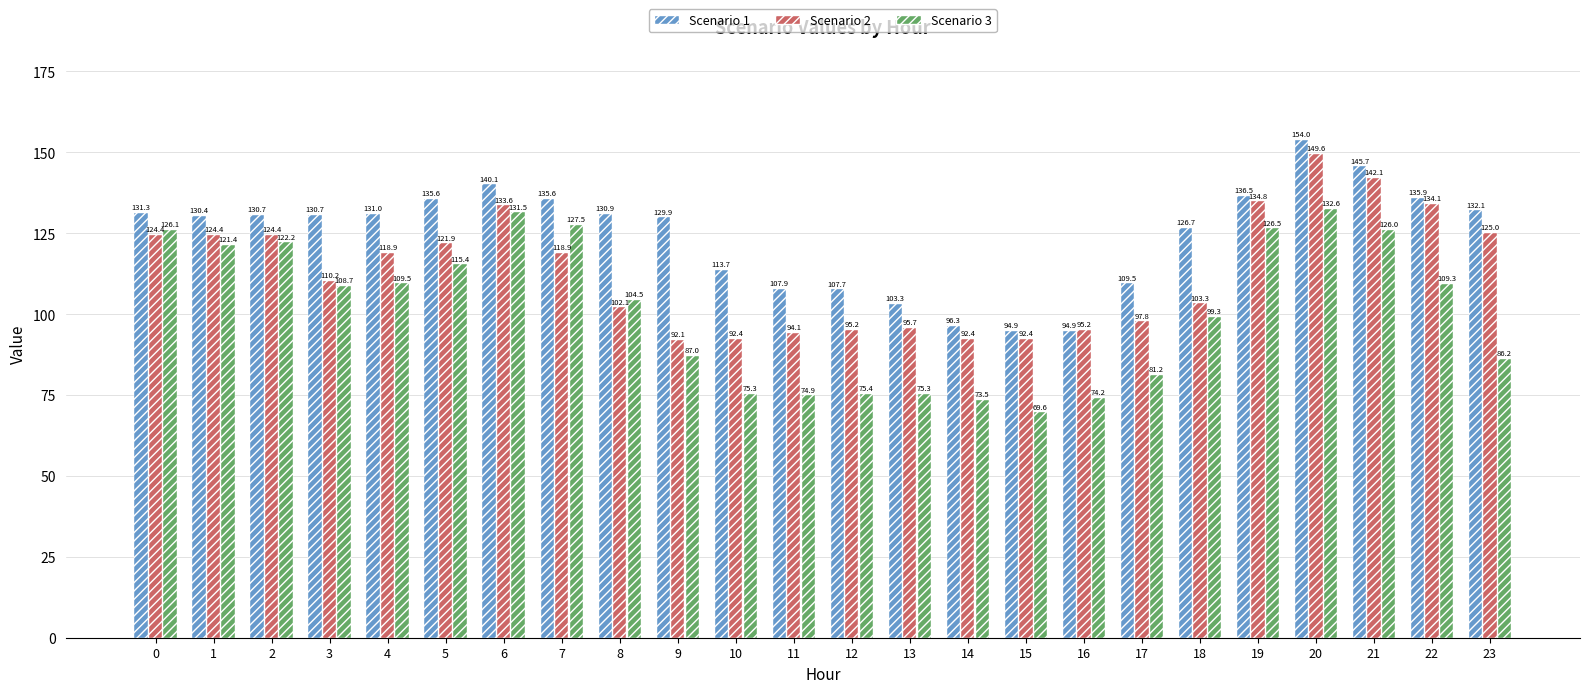

What is the value of the Scenario 2 bar at the 23rd from the left?

134.1